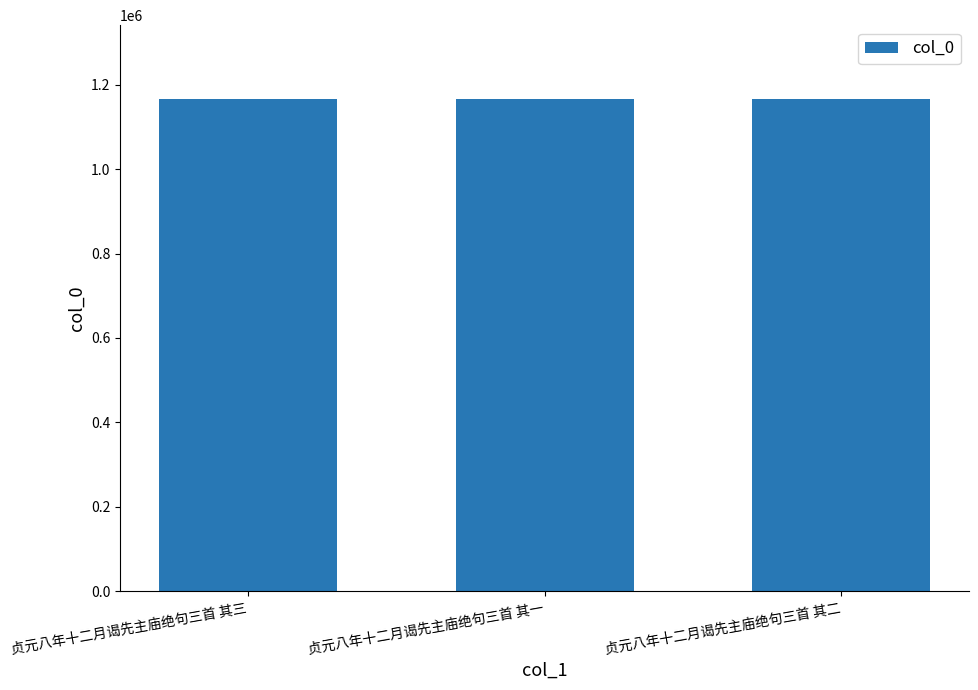

What is the label of the 1st bar from the right?

贞元八年十二月谒先主庙绝句三首 其二